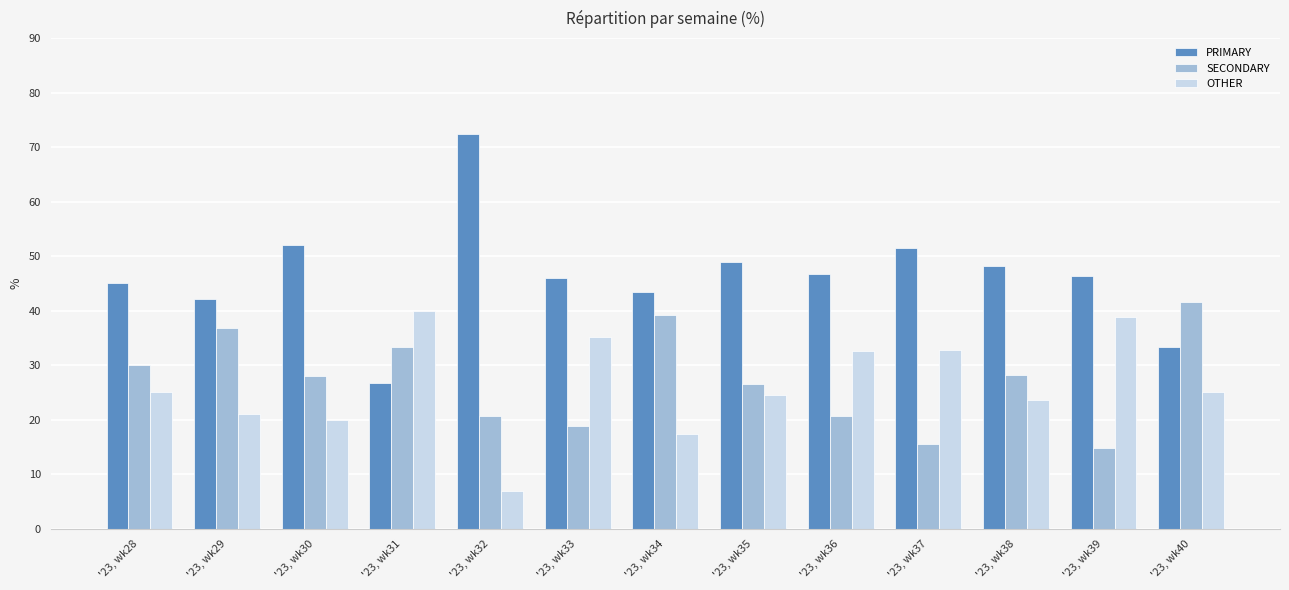

What is the value of the OTHER bar at the 8th from the left?

24.5